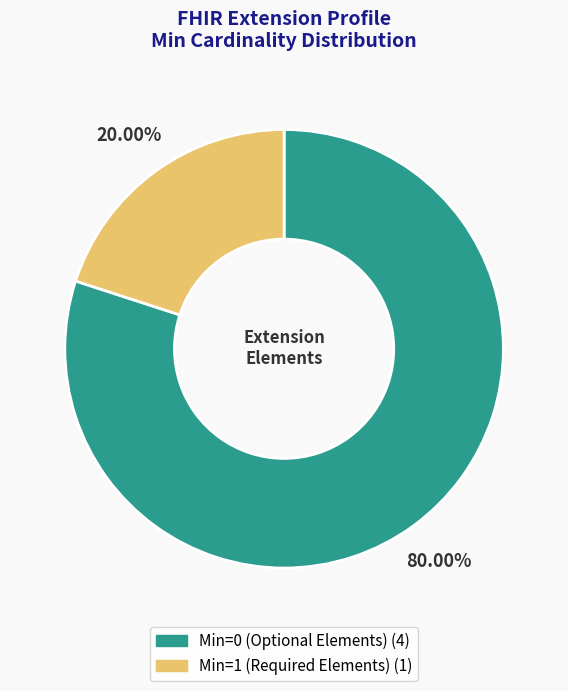

Does any single category account for the majority?

Yes